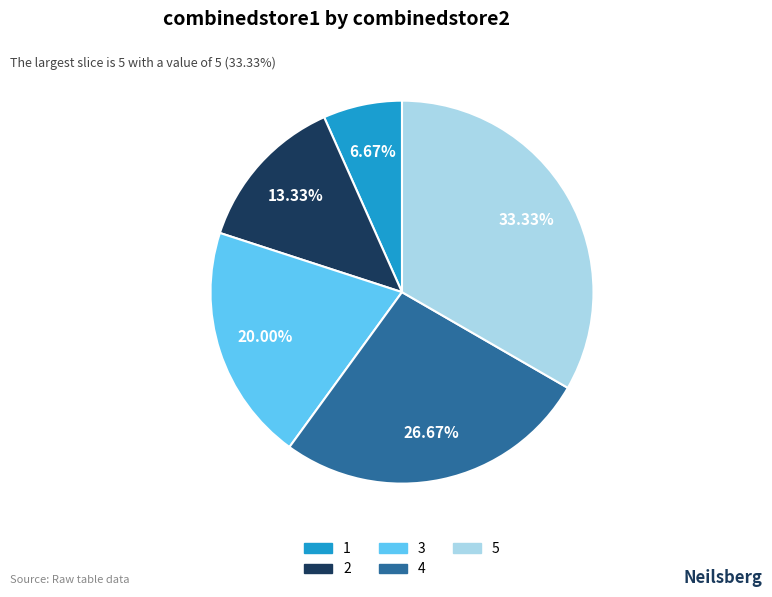

What is the largest slice in the pie chart?

5